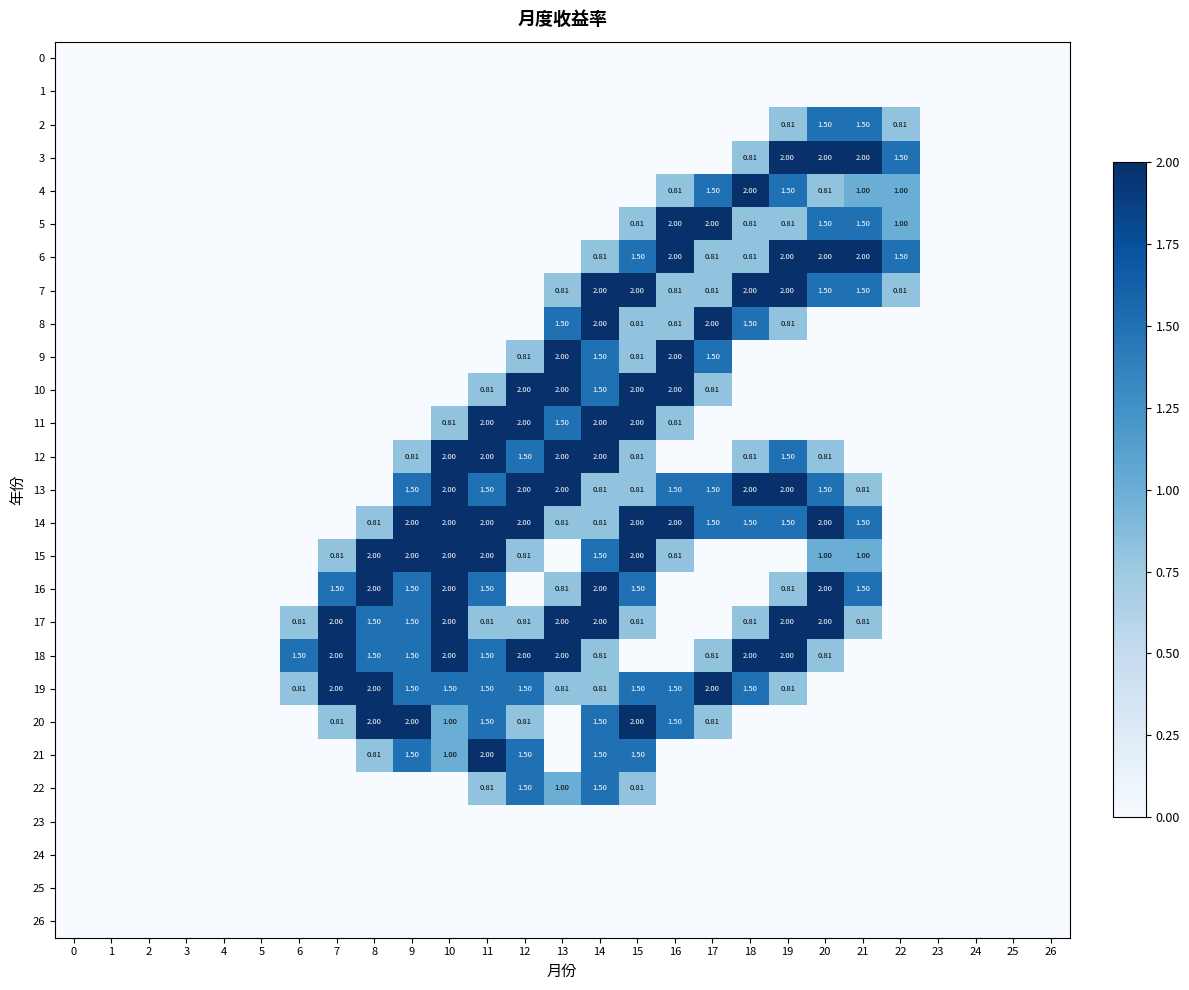

What is the sum of the 8 values at 17 and 14?

4.0